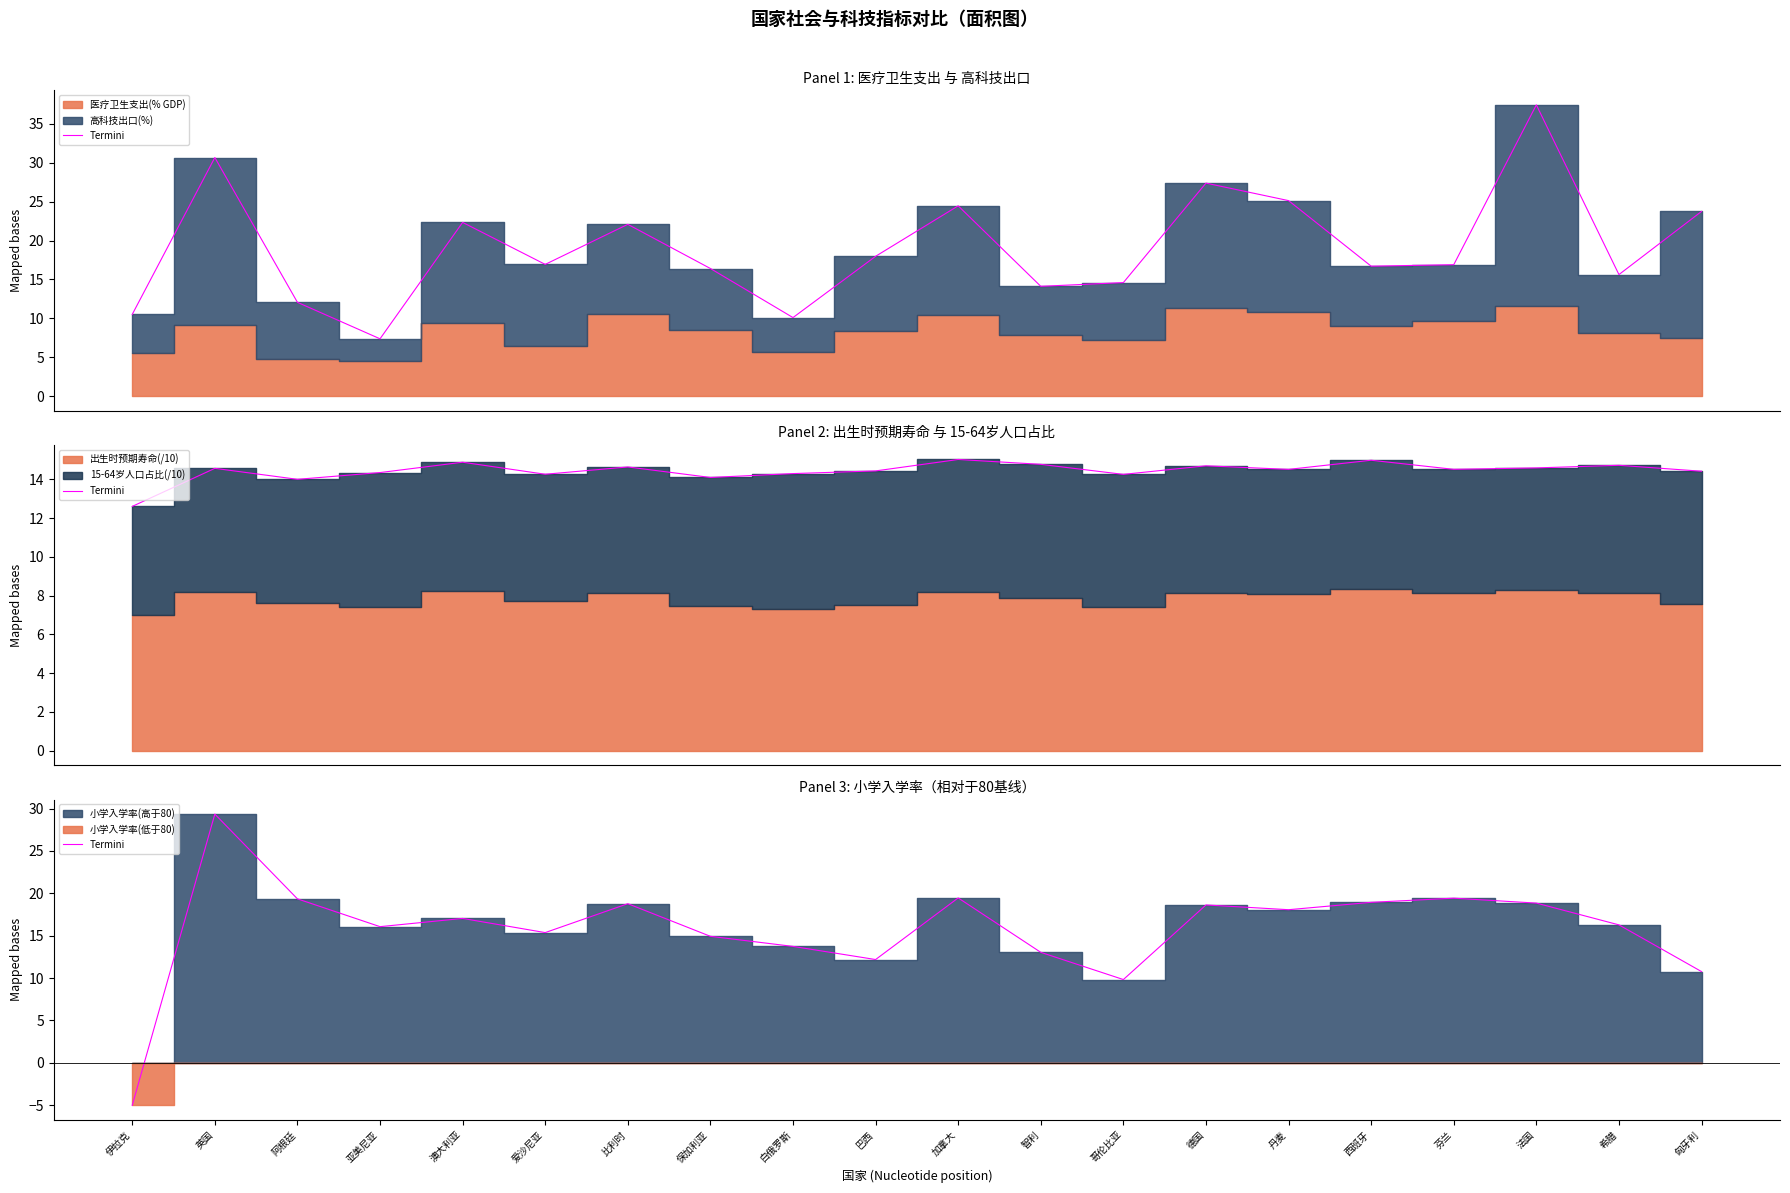

What is the smallest value displayed?

-5.0